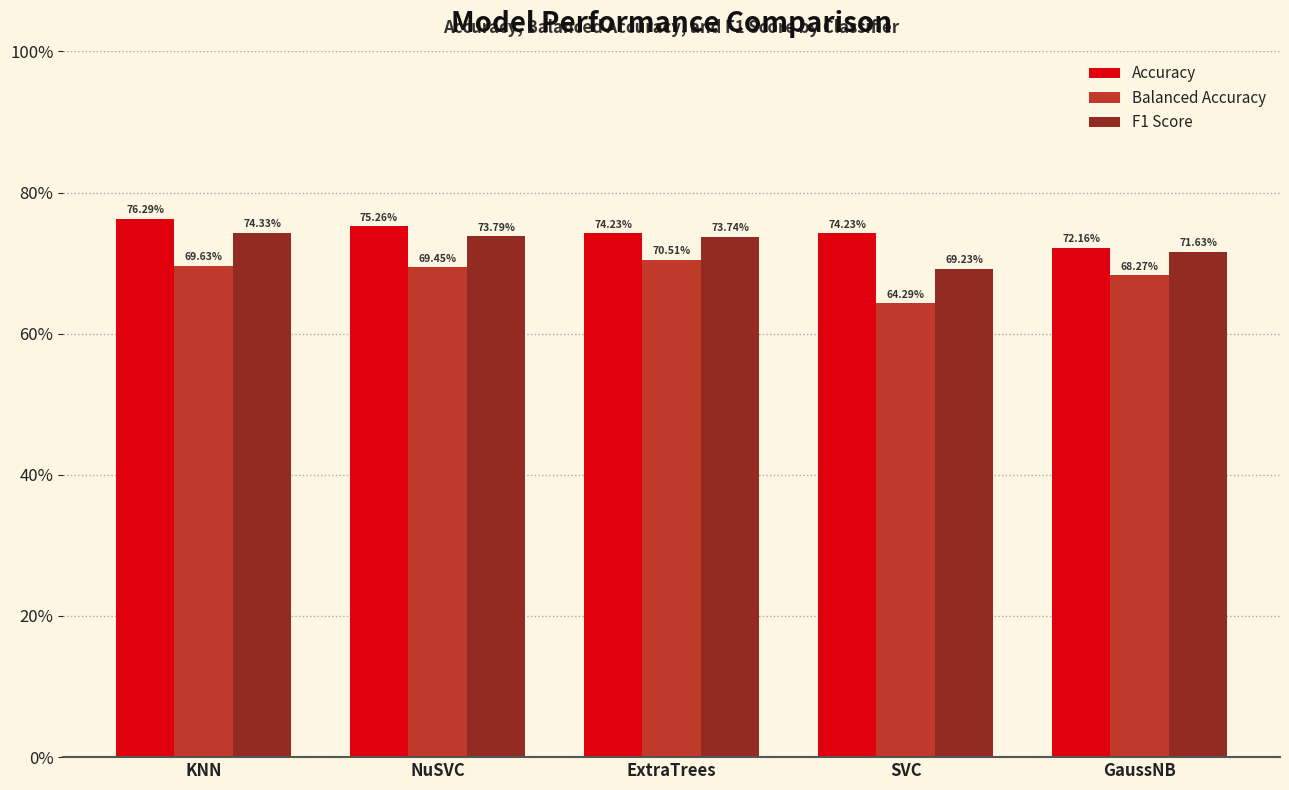

The Balanced Accuracy series shows 0.6 at SVC. True or false?

True